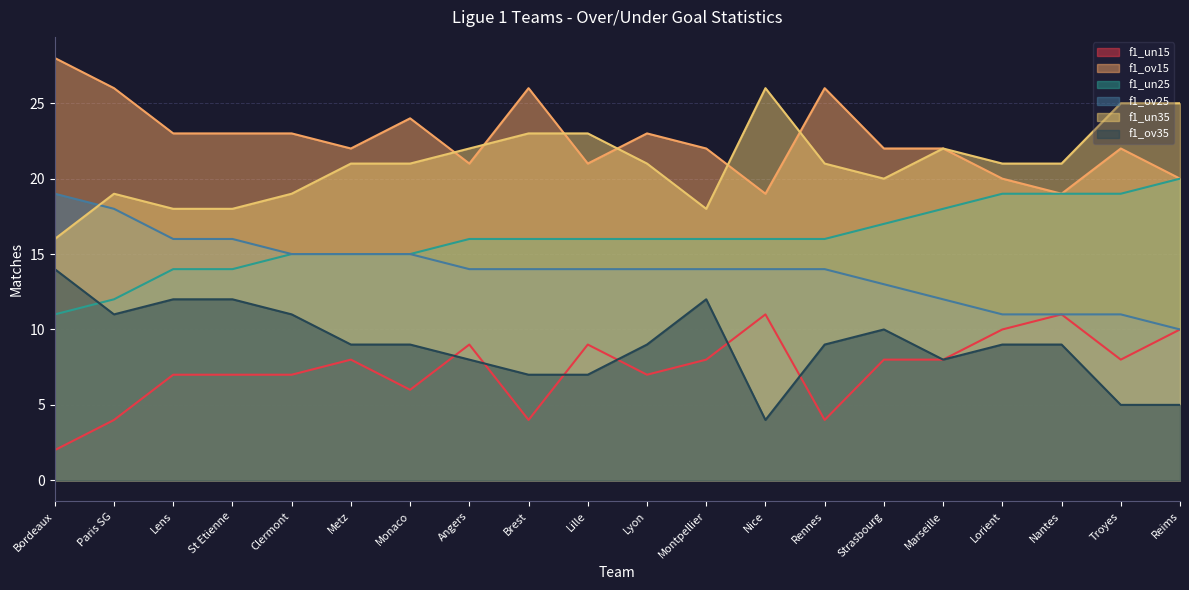

Is the value of f1_ov25 at Montpellier greater than the value of f1_un25 at Rennes?

No